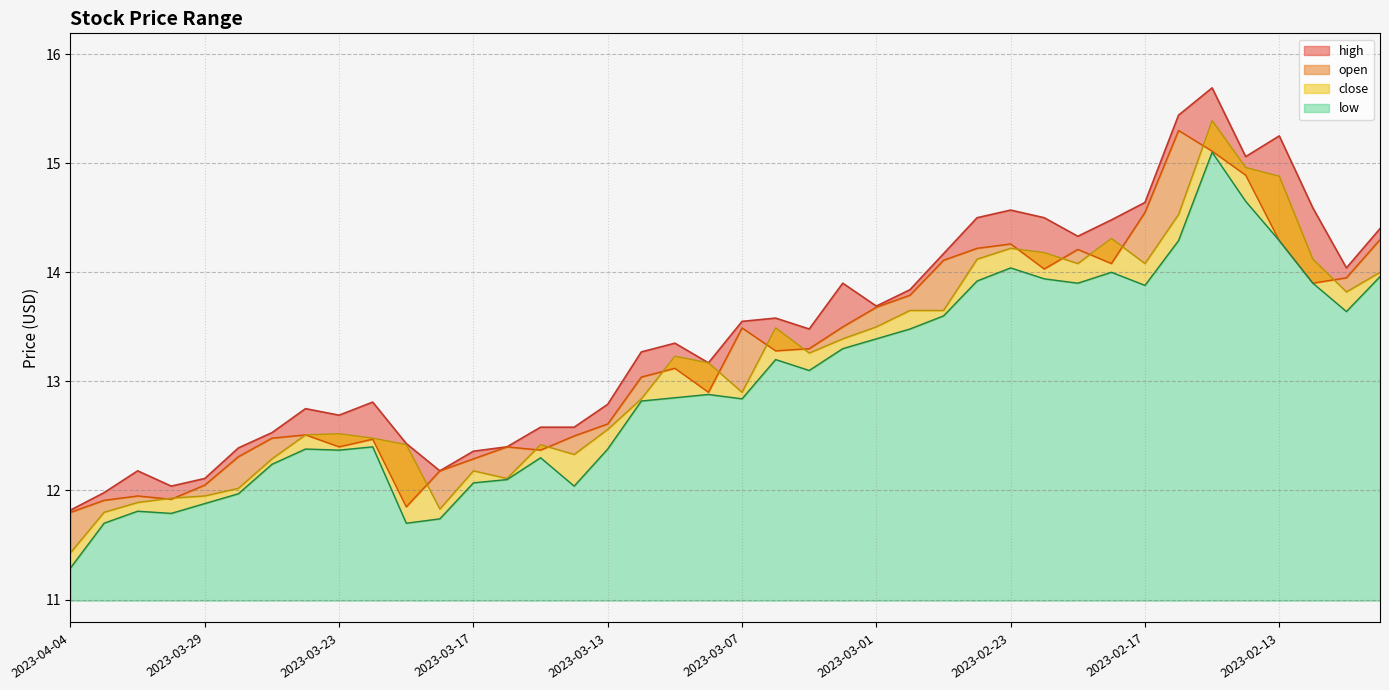

What is the difference between the maximum and minimum values in the high series?

3.9